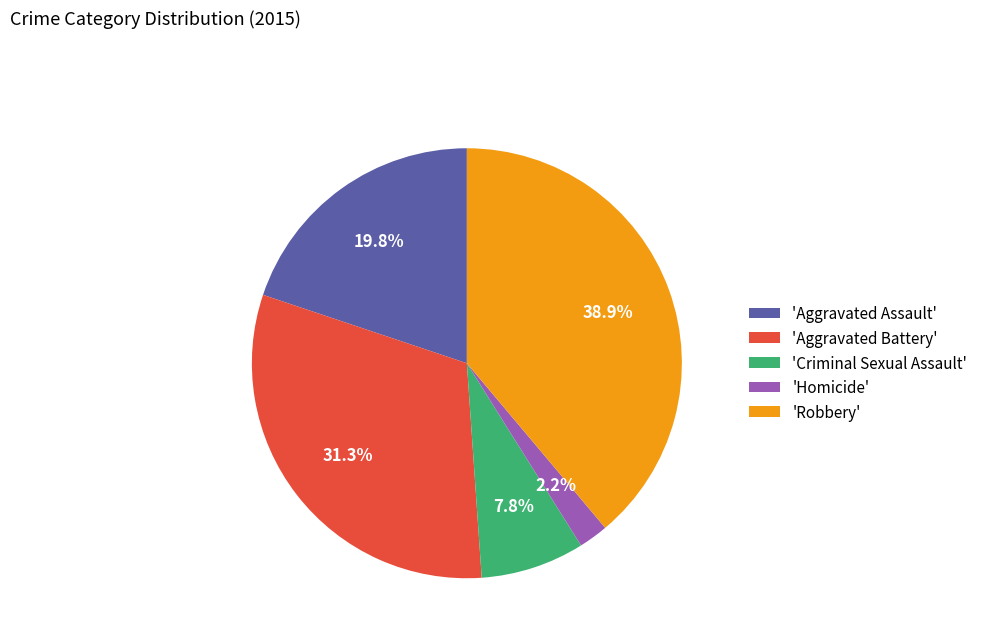

Is there any slice that represents more than half of the pie?

No